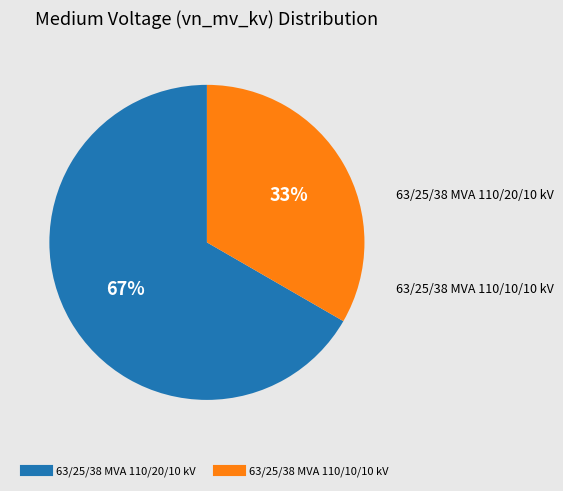

The 63/25/38 MVA 110/10/10 kV slice represents 33% of the pie. True or false?

True